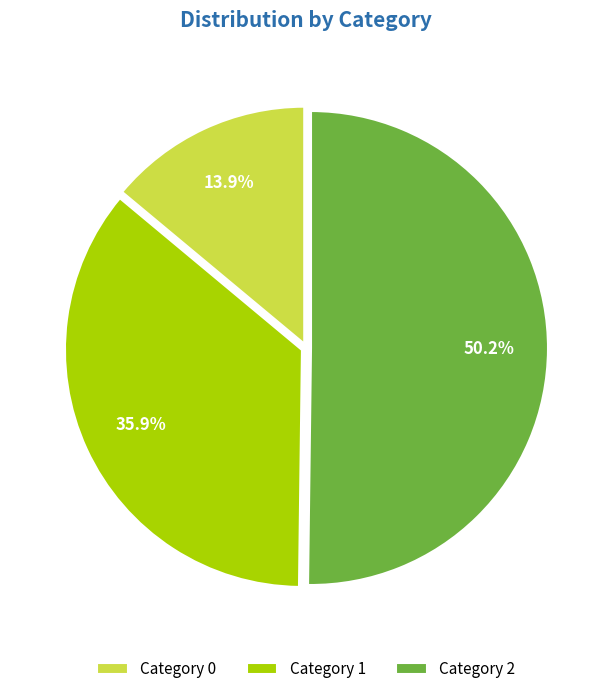

Combined, what portion of the pie is Category 0 and Category 1?

49.8%